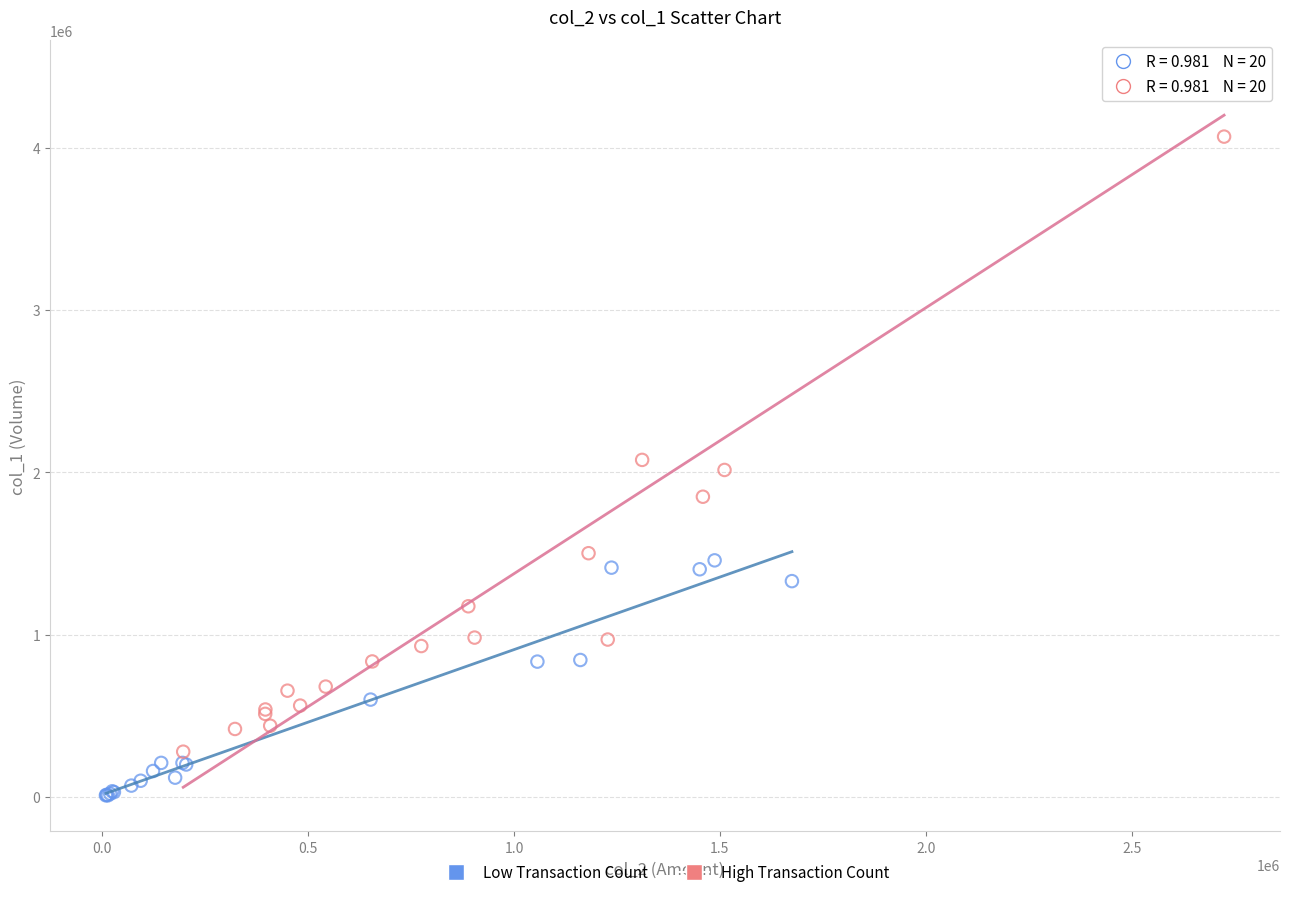

Which series contains the lowest Y value?

Low Transaction Count